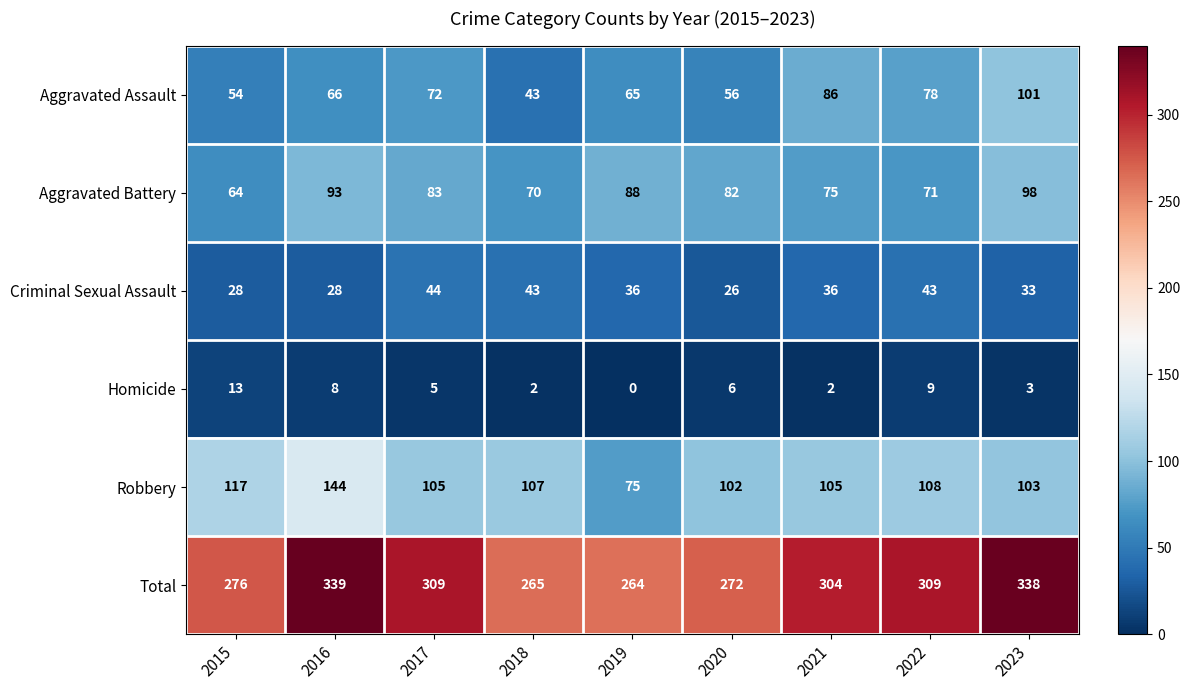

Rank the series by their maximum value, from highest to lowest.

Total, Robbery, Aggravated Assault, Aggravated Battery, Criminal Sexual Assault, Homicide